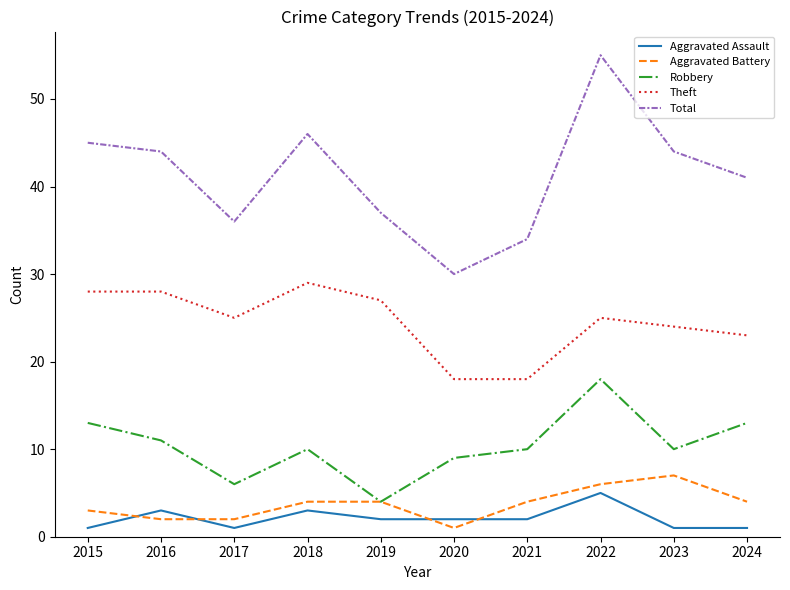

Which series has the widest spread of values?

Total